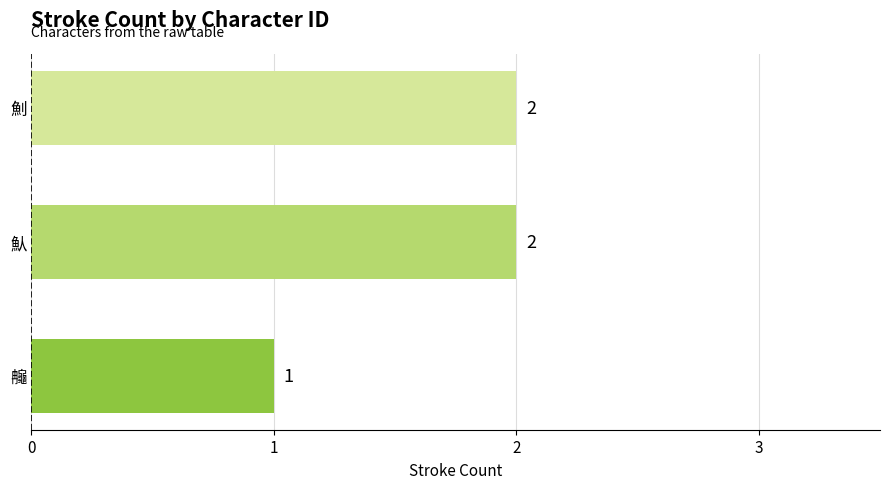

Is it true that the value at 魜 is 2?

True